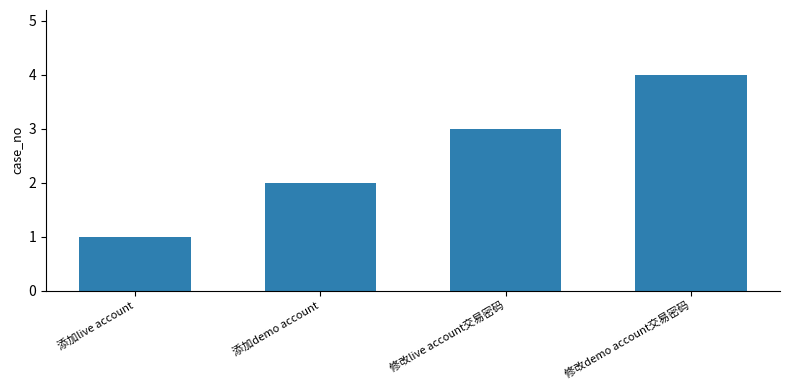

What value does the data have at 修改demo account交易密码?

4